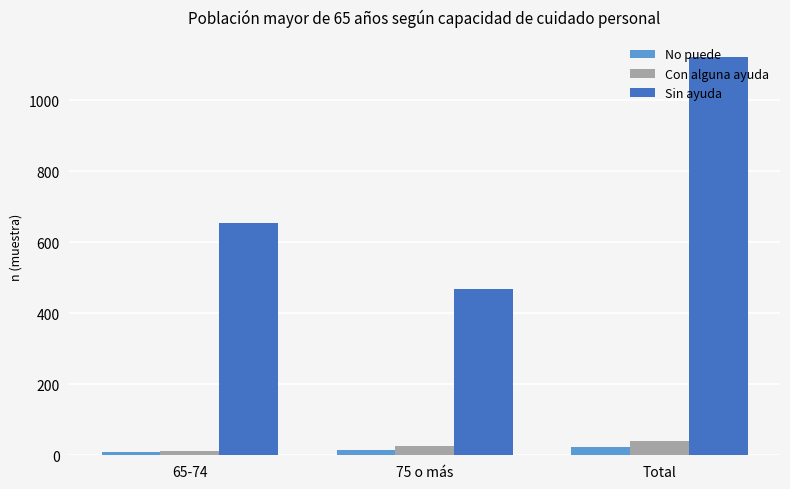

At Total, list the series in order from largest to smallest.

Sin ayuda, Con alguna ayuda, No puede